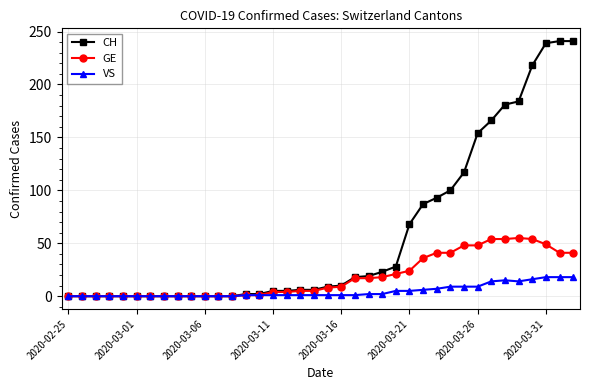

Rank the series by their average value, from highest to lowest.

CH, GE, VS